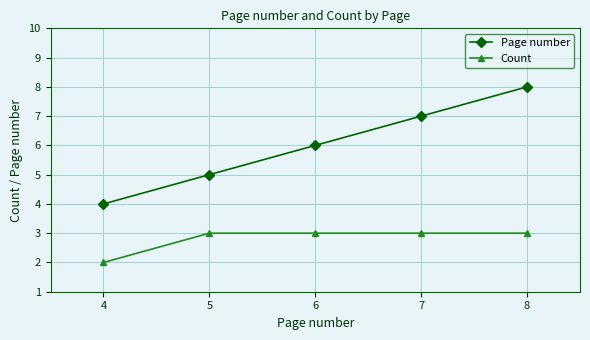

True or false: Count and Page number intersect in this chart.

False